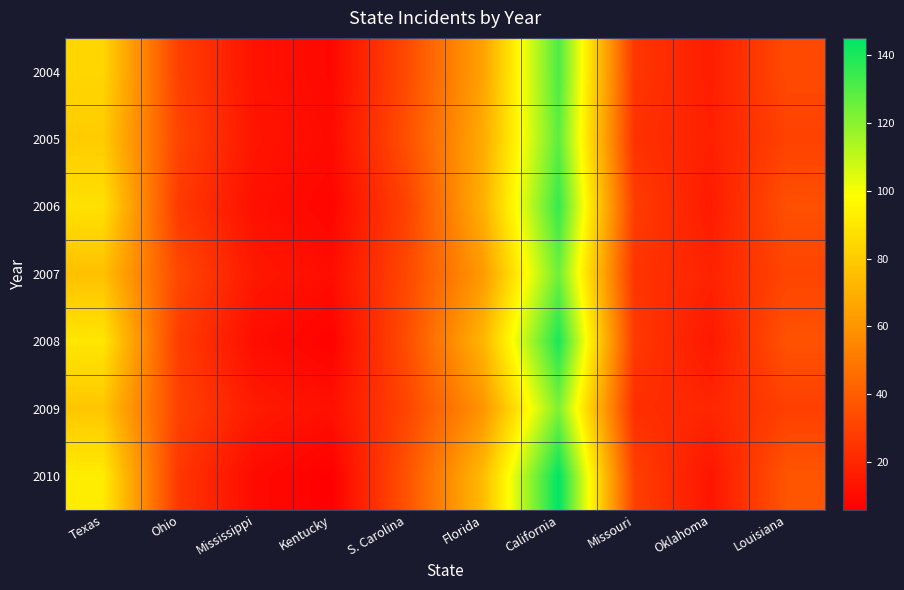

Reading left to right, list all the values displayed in this chart.

2004: Texas=84	Ohio=29	Mississippi=13	Kentucky=9	S. Carolina=33	Florida=65	California=131	Missouri=26	Oklahoma=17	Louisiana=33
2005: Texas=80	Ohio=31	Mississippi=14	Kentucky=10	S. Carolina=35	Florida=68	California=128	Missouri=24	Oklahoma=18	Louisiana=30
2006: Texas=88	Ohio=27	Mississippi=12	Kentucky=8	S. Carolina=30	Florida=70	California=135	Missouri=28	Oklahoma=16	Louisiana=35
2007: Texas=76	Ohio=32	Mississippi=15	Kentucky=11	S. Carolina=32	Florida=62	California=125	Missouri=25	Oklahoma=19	Louisiana=31
2008: Texas=90	Ohio=28	Mississippi=11	Kentucky=7	S. Carolina=34	Florida=72	California=140	Missouri=27	Oklahoma=15	Louisiana=36
2009: Texas=78	Ohio=30	Mississippi=16	Kentucky=12	S. Carolina=31	Florida=60	California=122	Missouri=23	Oklahoma=20	Louisiana=29
2010: Texas=92	Ohio=26	Mississippi=10	Kentucky=6	S. Carolina=36	Florida=74	California=145	Missouri=29	Oklahoma=14	Louisiana=37